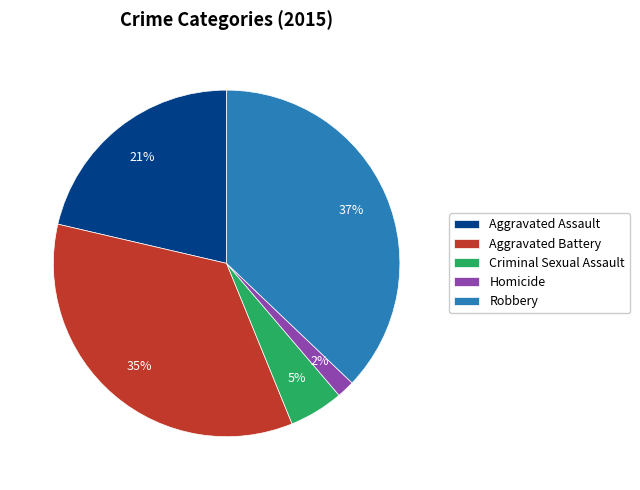

What percentage is the Robbery slice, to the nearest percent?

37%